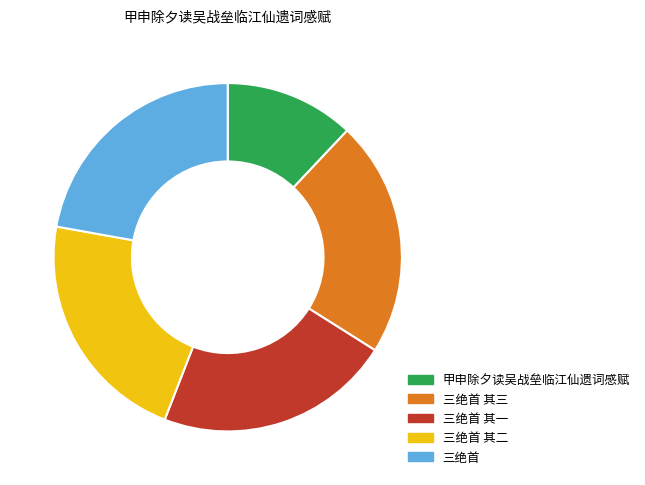

Approximately how many times larger is the value at 三绝首 其二 compared to 甲申除夕读吴战垒临江仙遗词感赋?

1.8